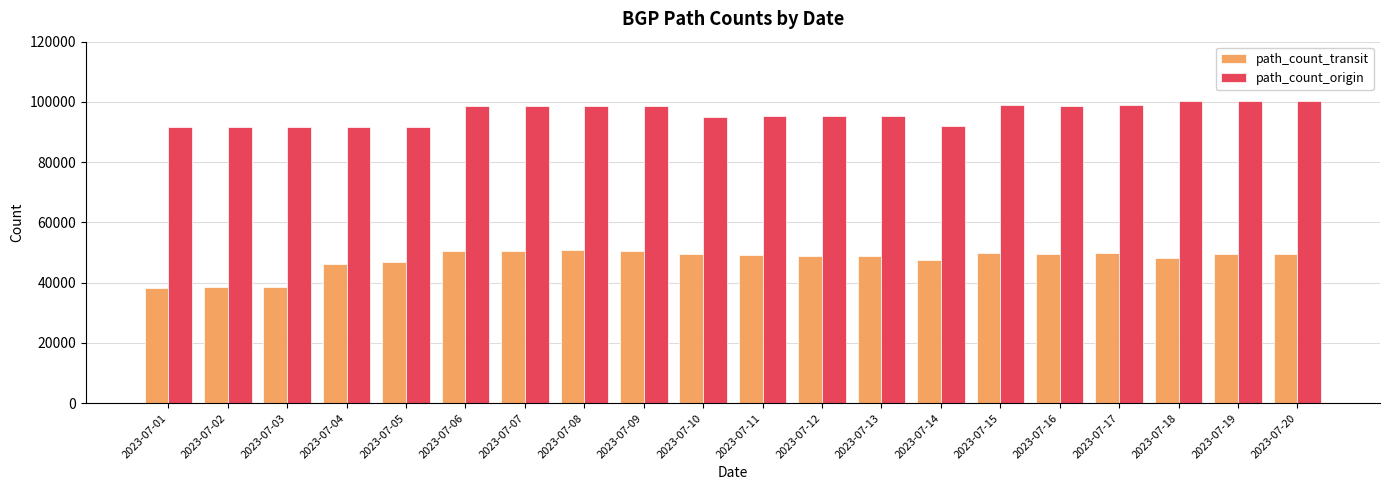

Read the path_count_transit value at 2023-07-16.

49562